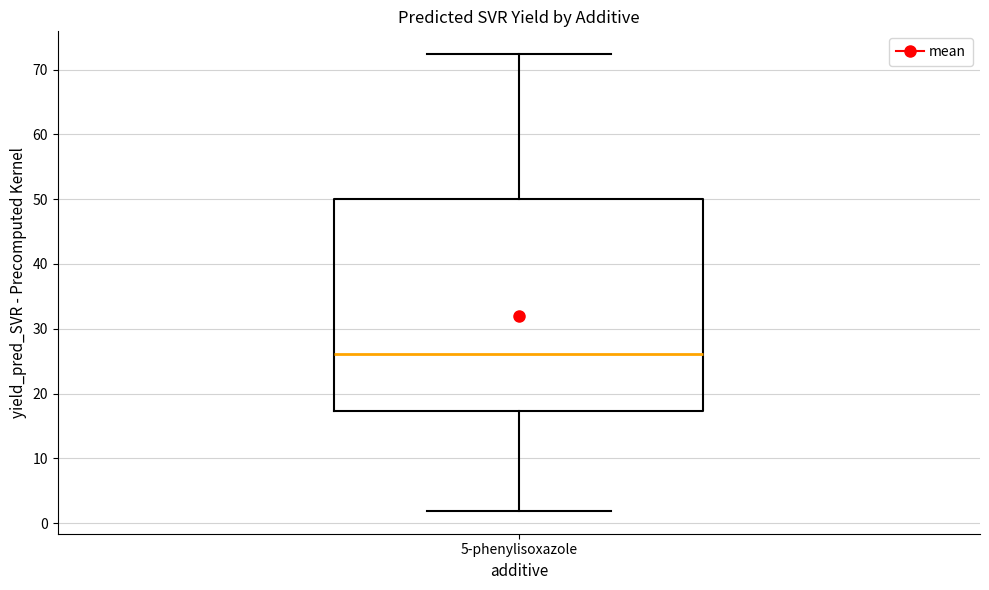

Read this box plot against the y-axis: the position of the median line, the range covered by the box, and the ends of both whiskers. The values are not printed on the chart, so give them approximately, as read against the axis.

median 26, box 17 to 50, whiskers 2 to 72